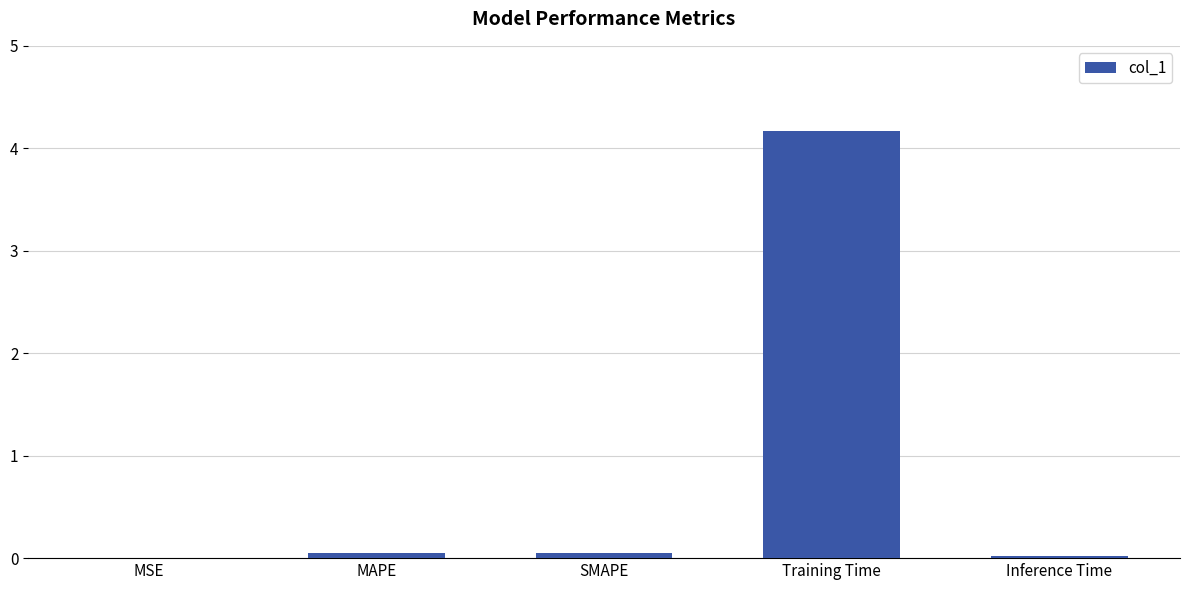

Read the value at Training Time.

4.2